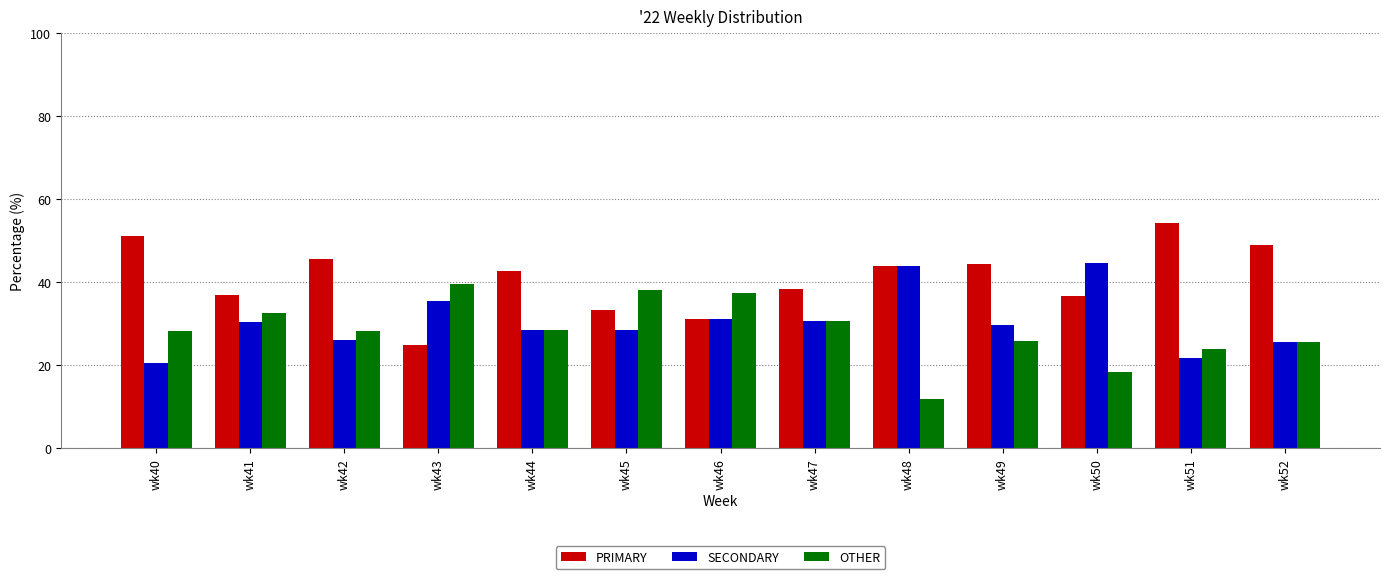

Rank the series by their maximum value, from highest to lowest.

PRIMARY, SECONDARY, OTHER